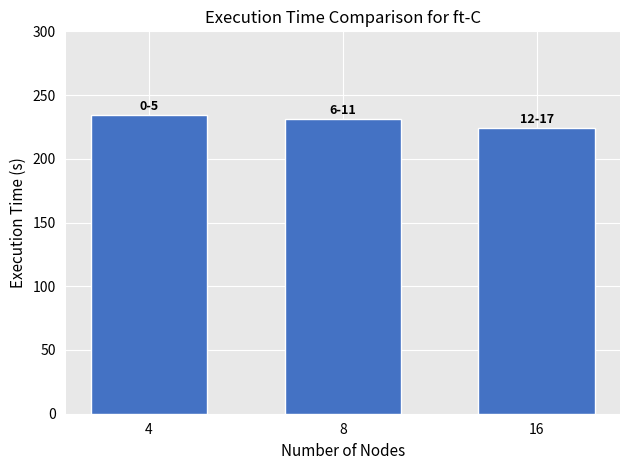

What is the value of the 2nd bar from the left?

231